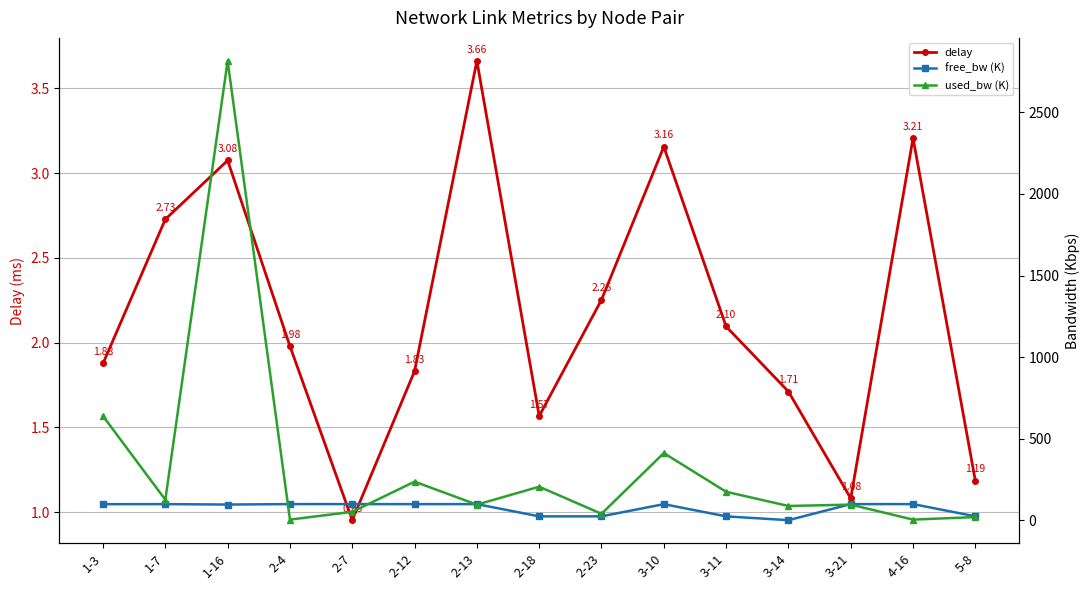

What is the label of the 2nd point from the left?

1-7